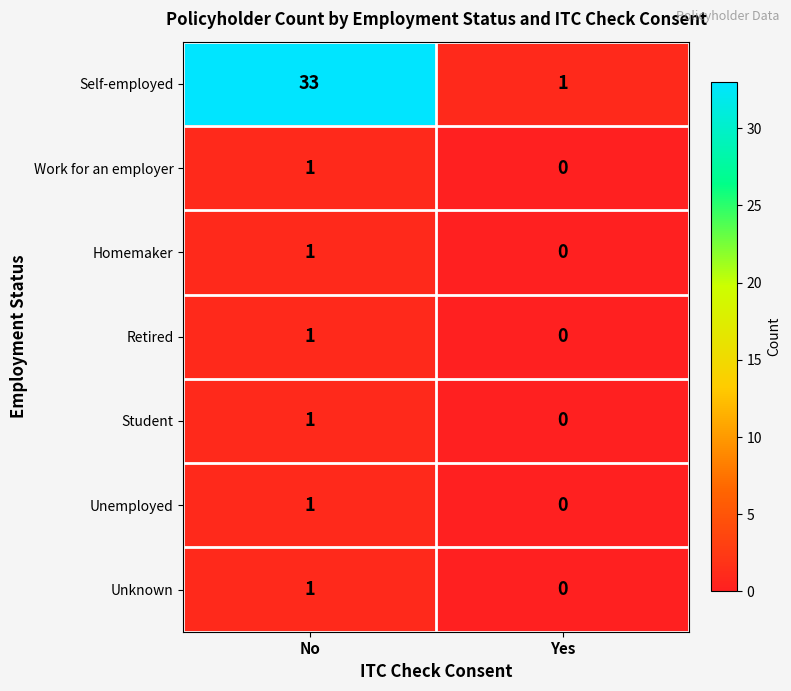

What is the difference between the highest and lowest values at Yes?

1